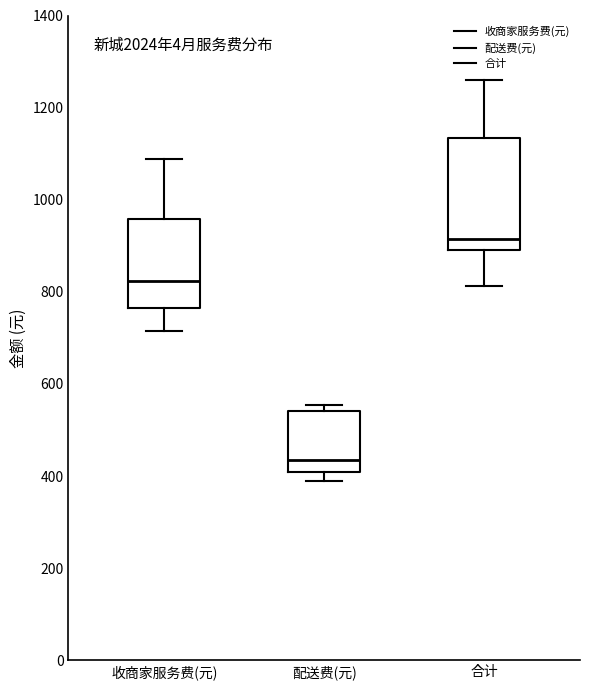

Which box's median line is the lowest?

配送费(元)